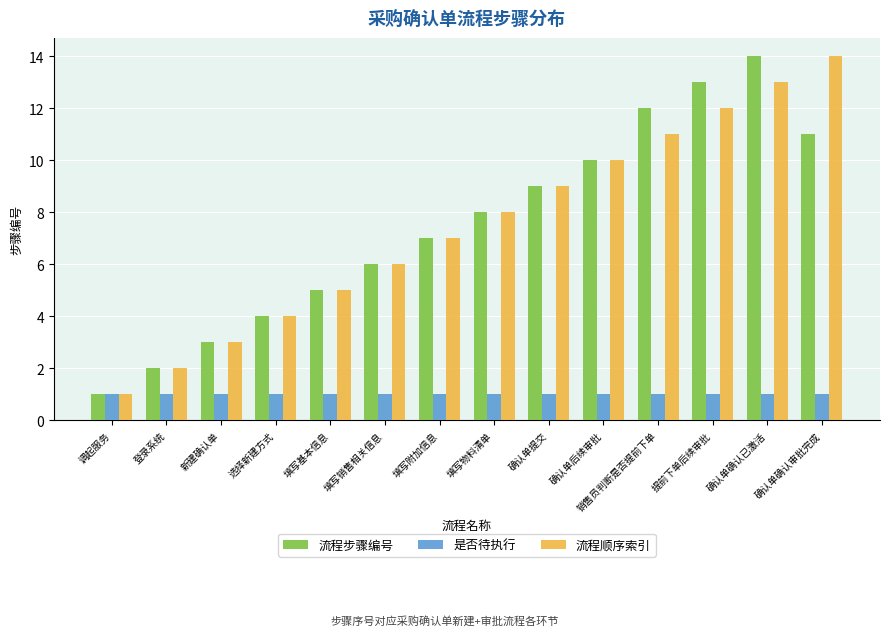

How many categories are shown in the chart?

14